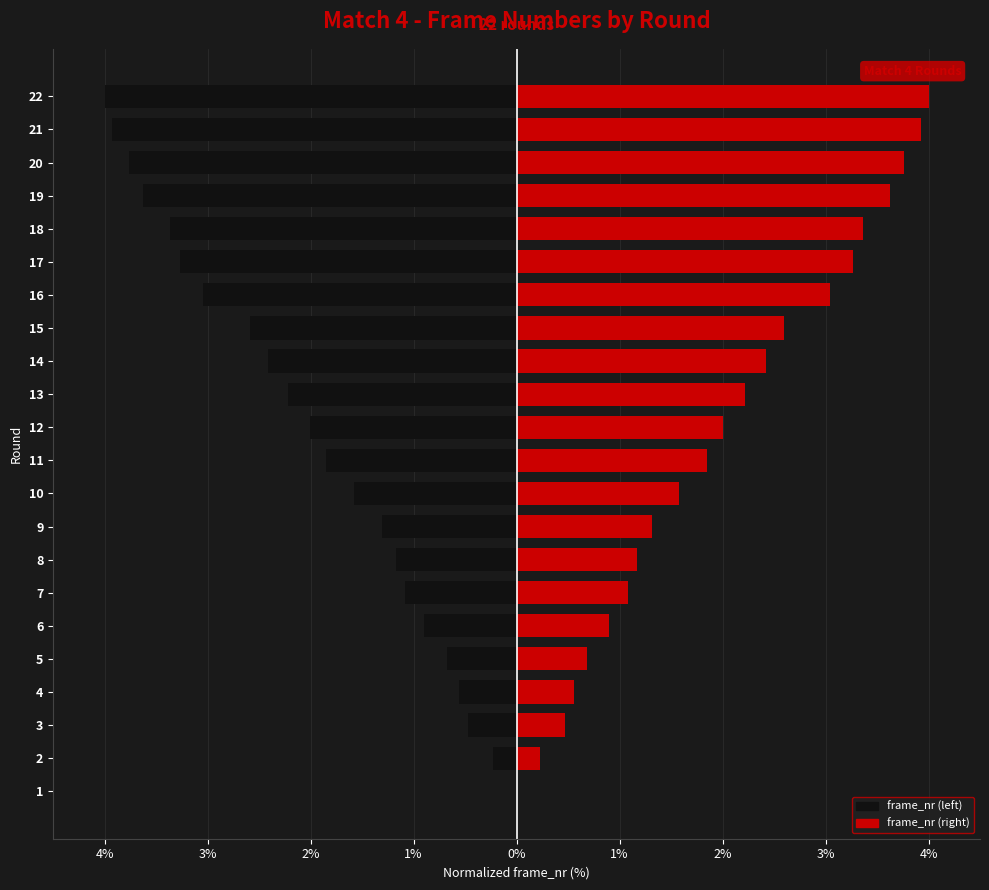

Between 8 and 16, which series saw the biggest shift?

frame_nr (left)